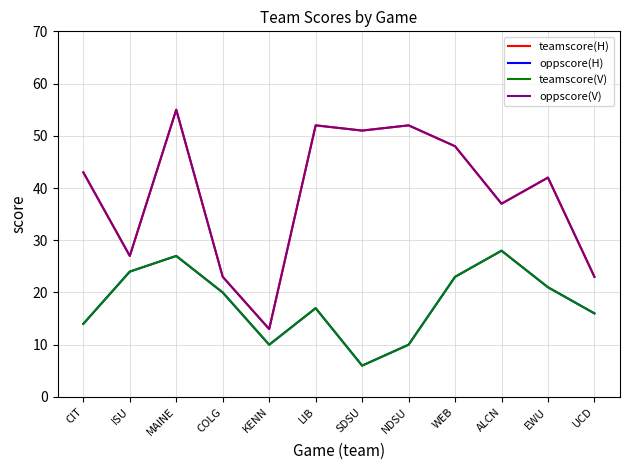

Reading left to right, list all the values displayed in this chart.

teamscore(H): CIT=43	ISU=27	MAINE=55	COLG=23	KENN=13	LIB=52	SDSU=51	NDSU=52	WEB=48	ALCN=37	EWU=42	UCD=23
oppscore(H): CIT=14	ISU=24	MAINE=27	COLG=20	KENN=10	LIB=17	SDSU=6	NDSU=10	WEB=23	ALCN=28	EWU=21	UCD=16
teamscore(V): CIT=14	ISU=24	MAINE=27	COLG=20	KENN=10	LIB=17	SDSU=6	NDSU=10	WEB=23	ALCN=28	EWU=21	UCD=16
oppscore(V): CIT=43	ISU=27	MAINE=55	COLG=23	KENN=13	LIB=52	SDSU=51	NDSU=52	WEB=48	ALCN=37	EWU=42	UCD=23